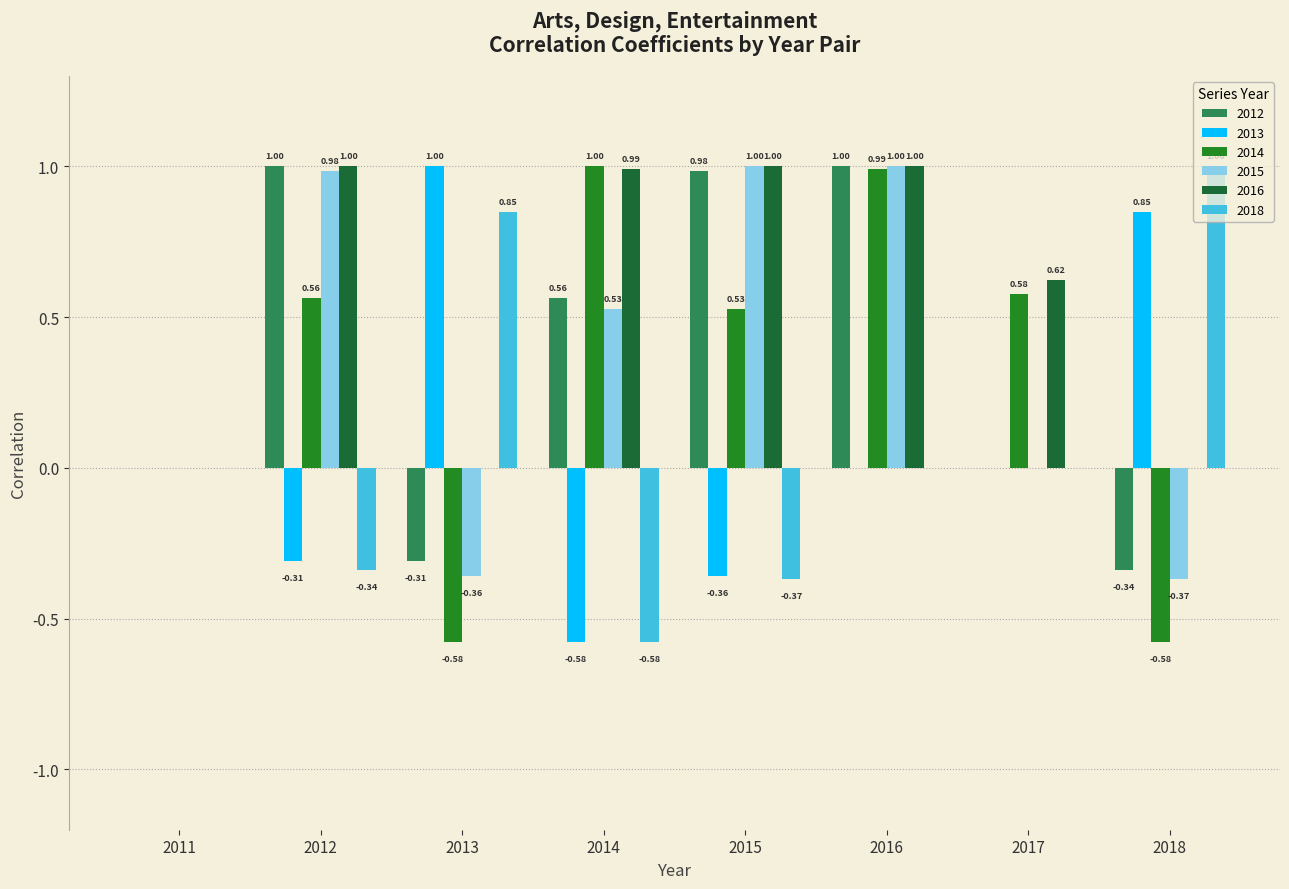

How many data points in 2016 are above 0?

5